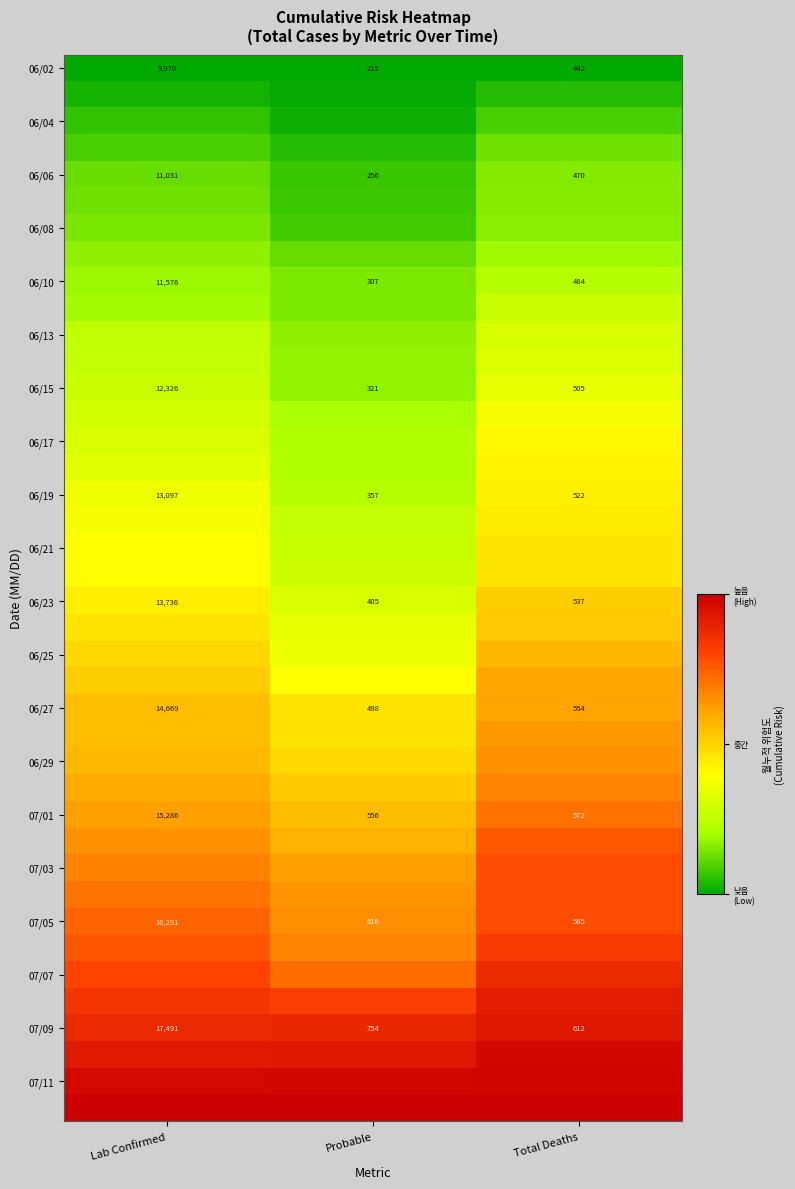

At which label does 06/10 reach its peak?

Lab Confirmed